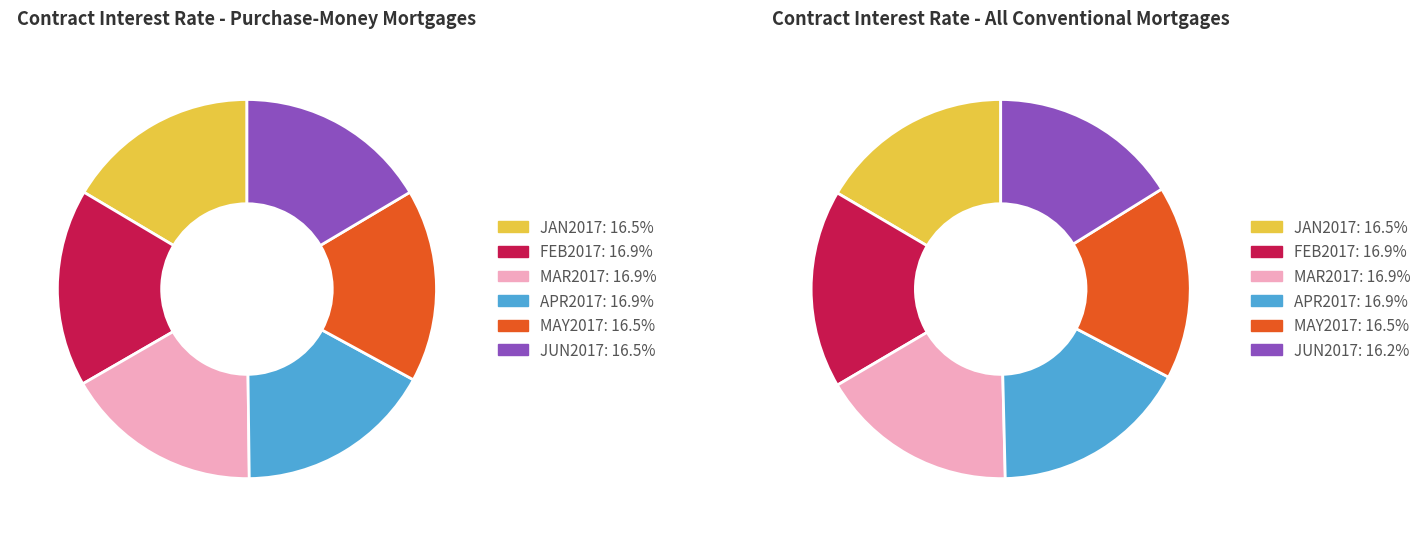

To the nearest percent, what is the average slice percentage?

17%